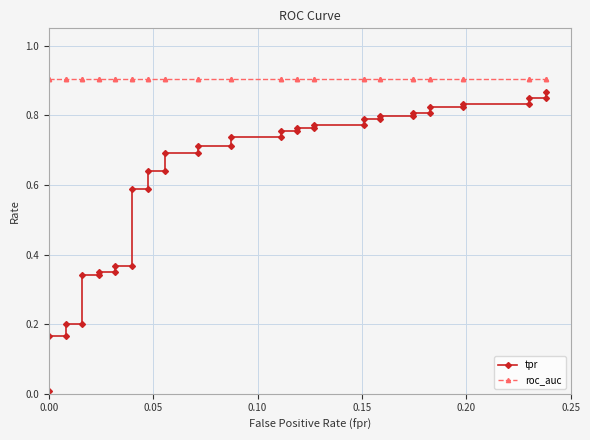

True or false: tpr and roc_auc intersect in this chart.

False